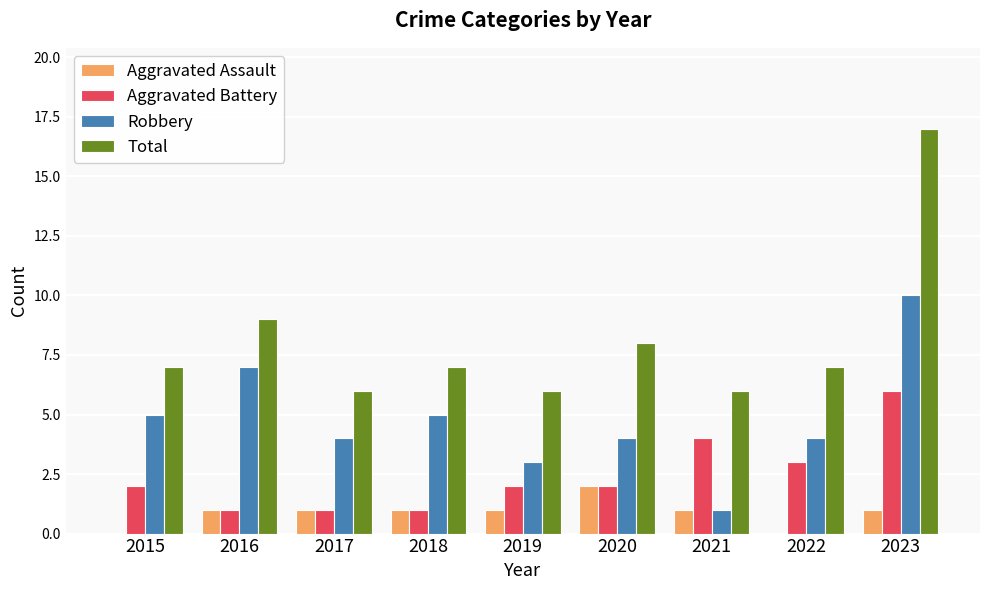

What is the sum of the Aggravated Assault values at 2019 and 2022?

1